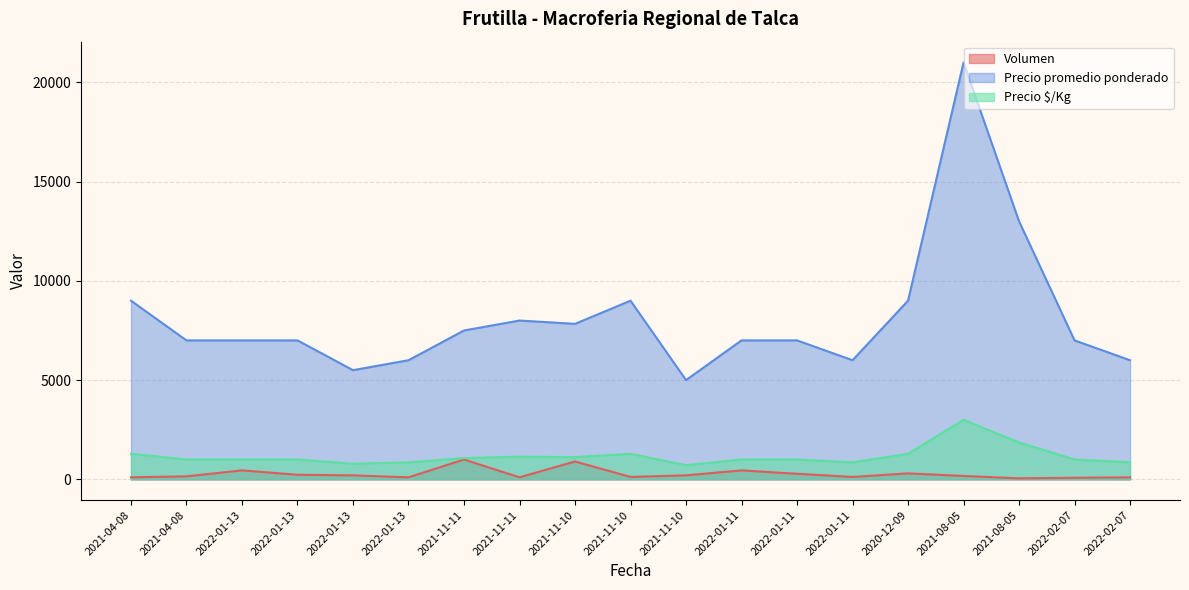

At which category does the chart reach its peak across all series?

2021-08-05